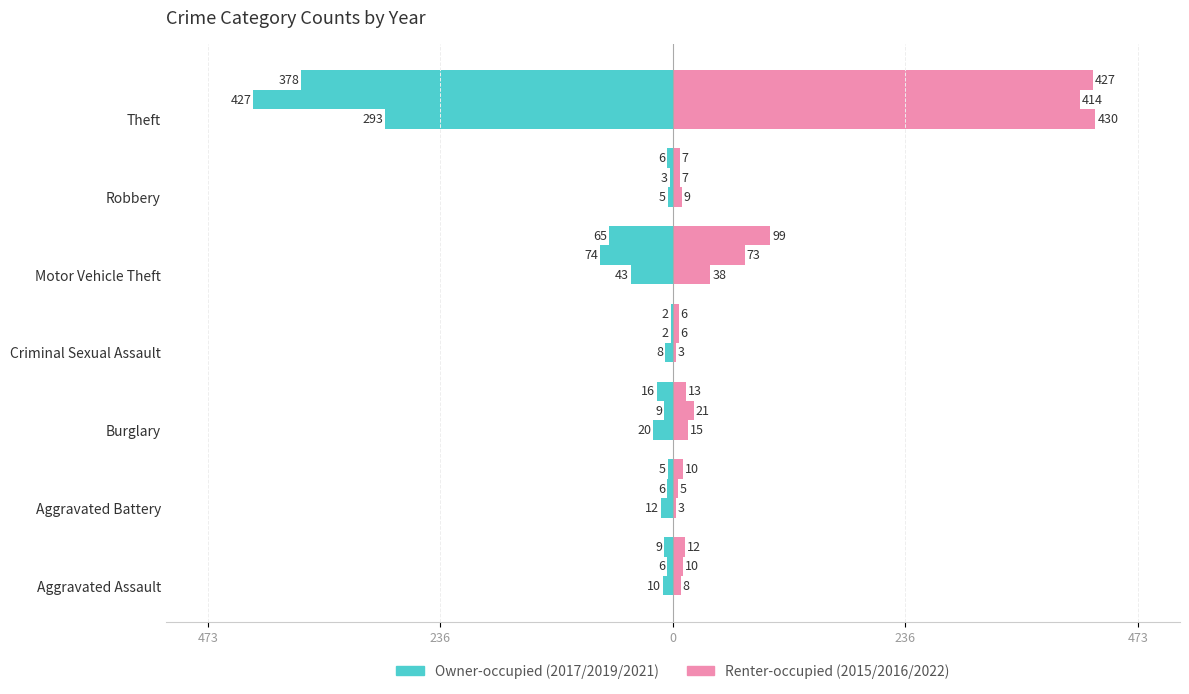

Is it true that Owner-occupied equals -293 at Theft?

True